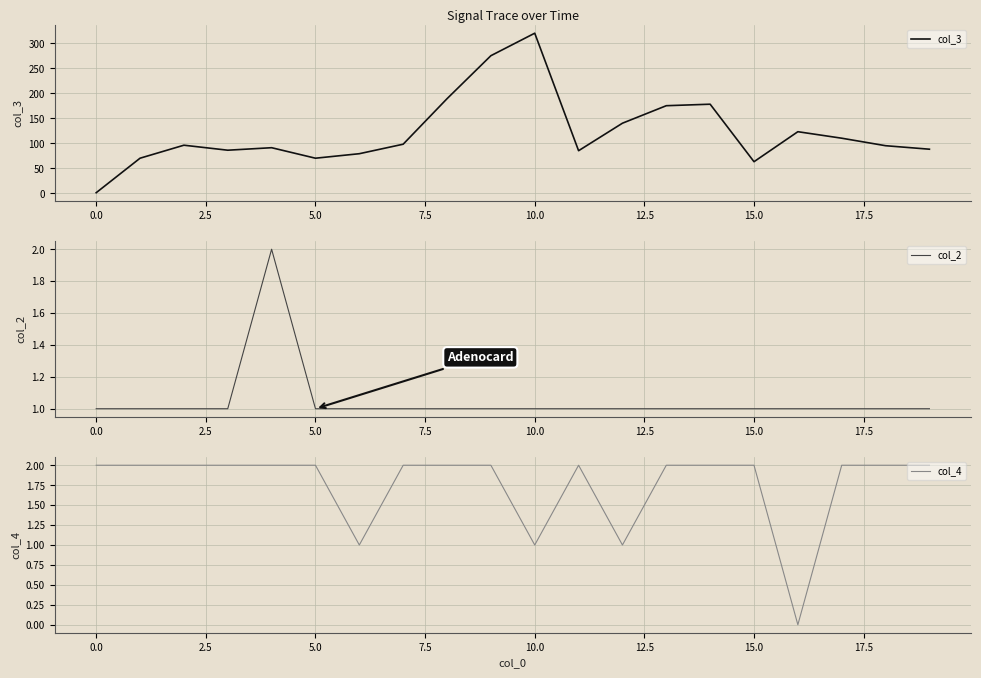

The value of col_2 at 10.0 is 1. True or false?

True